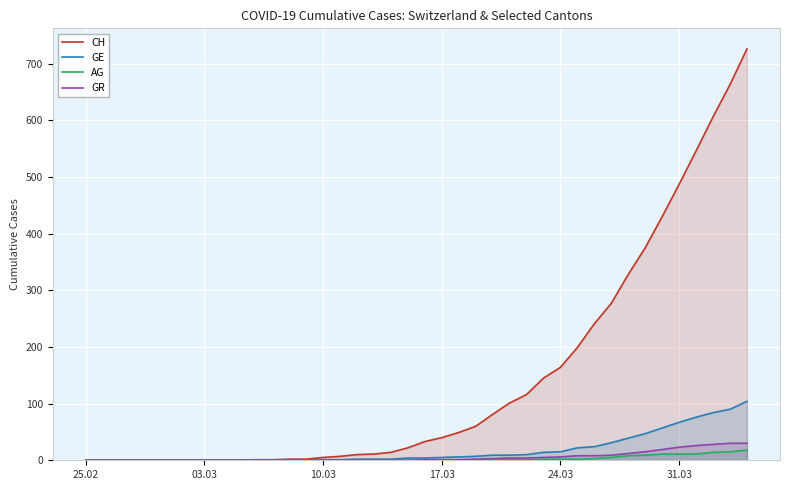

What is the value of the CH point at the 21st from the left?

33